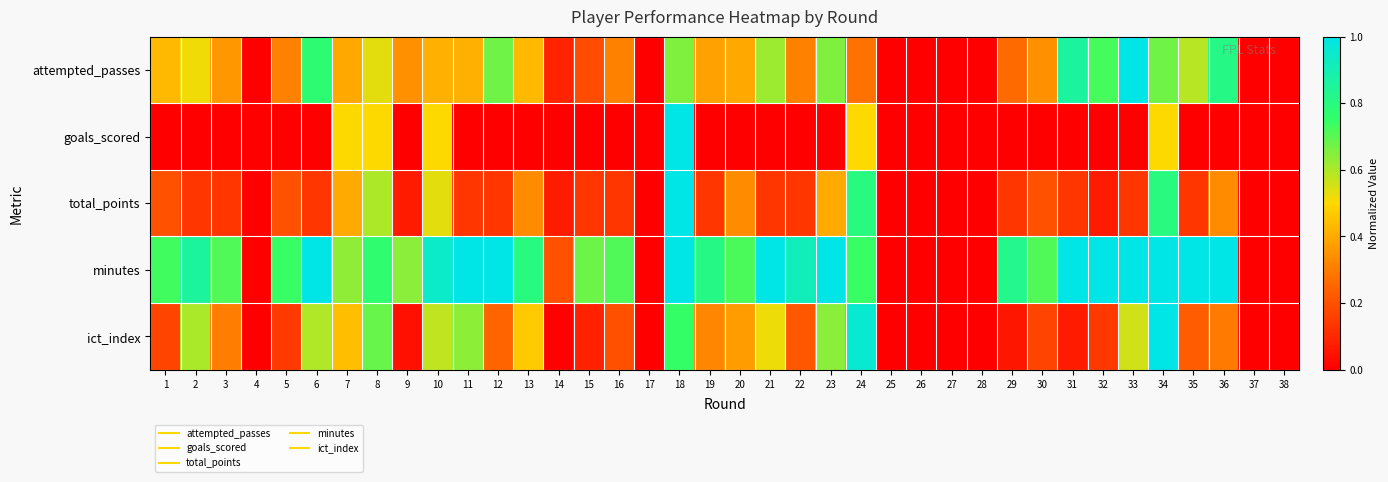

Reading left to right, extract all data points from this chart.

attempted_passes: 1=0.4	2=0.5	3=0.4	4=0.0	5=0.3	6=0.8	7=0.4	8=0.5	9=0.3	10=0.4	11=0.4	12=0.7	13=0.4	14=0.1	15=0.2	16=0.3	17=0.0	18=0.7	19=0.4	20=0.4	21=0.6	22=0.3	23=0.7	24=0.3	25=0.0	26=0.0	27=0.0	28=0.0	29=0.3	30=0.3	31=0.9	32=0.7	33=1.0	34=0.7	35=0.6	36=0.8	37=0.0	38=0.0
goals_scored: 1=0.0	2=0.0	3=0.0	4=0.0	5=0.0	6=0.0	7=0.5	8=0.5	9=0.0	10=0.5	11=0.0	12=0.0	13=0.0	14=0.0	15=0.0	16=0.0	17=0.0	18=1.0	19=0.0	20=0.0	21=0.0	22=0.0	23=0.0	24=0.5	25=0.0	26=0.0	27=0.0	28=0.0	29=0.0	30=0.0	31=0.0	32=0.0	33=0.0	34=0.5	35=0.0	36=0.0	37=0.0	38=0.0
total_points: 1=0.2	2=0.1	3=0.1	4=0.0	5=0.2	6=0.1	7=0.4	8=0.6	9=0.1	10=0.5	11=0.1	12=0.1	13=0.3	14=0.1	15=0.1	16=0.1	17=0.0	18=1.0	19=0.1	20=0.3	21=0.1	22=0.1	23=0.4	24=0.8	25=0.0	26=0.0	27=0.0	28=0.0	29=0.1	30=0.2	31=0.1	32=0.1	33=0.1	34=0.8	35=0.1	36=0.3	37=0.0	38=0.0
minutes: 1=0.7	2=0.9	3=0.7	4=0.0	5=0.7	6=1.0	7=0.6	8=0.8	9=0.6	10=0.9	11=1.0	12=1.0	13=0.8	14=0.2	15=0.7	16=0.7	17=0.0	18=1.0	19=0.8	20=0.7	21=1.0	22=0.9	23=1.0	24=0.7	25=0.0	26=0.0	27=0.0	28=0.0	29=0.8	30=0.7	31=1.0	32=1.0	33=1.0	34=1.0	35=1.0	36=1.0	37=0.0	38=0.0
ict_index: 1=0.2	2=0.6	3=0.3	4=0.0	5=0.1	6=0.6	7=0.4	8=0.7	9=0.0	10=0.6	11=0.6	12=0.2	13=0.5	14=0.0	15=0.1	16=0.2	17=0.0	18=0.7	19=0.3	20=0.4	21=0.5	22=0.2	23=0.6	24=1.0	25=0.0	26=0.0	27=0.0	28=0.0	29=0.1	30=0.2	31=0.1	32=0.1	33=0.6	34=1.0	35=0.2	36=0.3	37=0.0	38=0.0